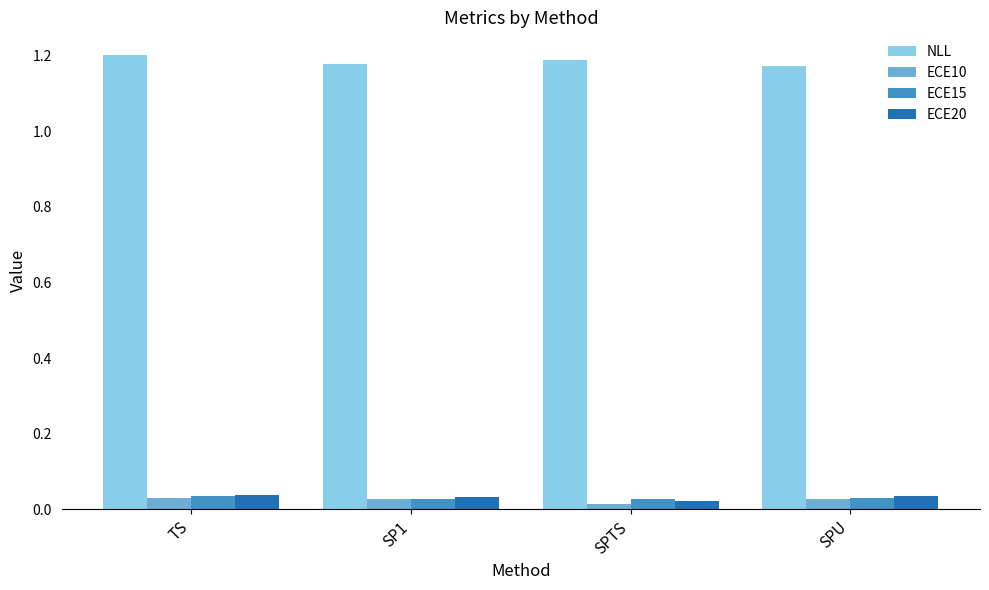

Count the NLL values in the range 1 to 2.

4